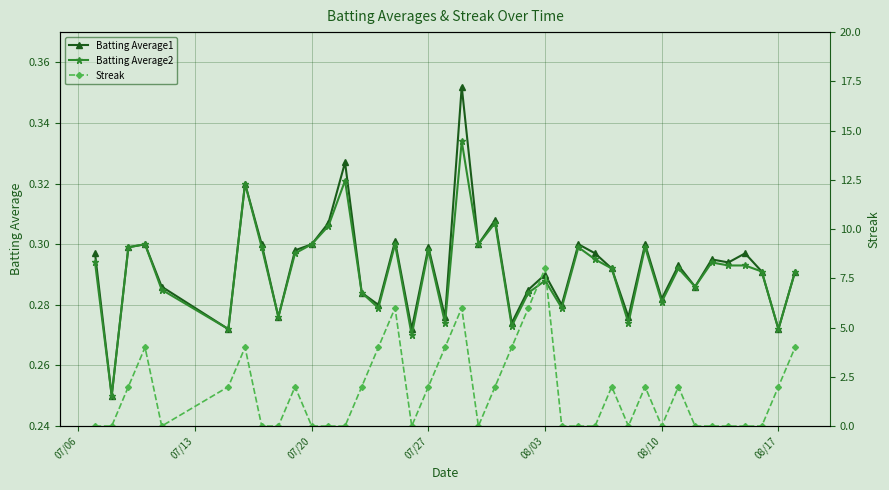

True or false: Batting Average1 has more than 2 points higher than both neighbors.

True